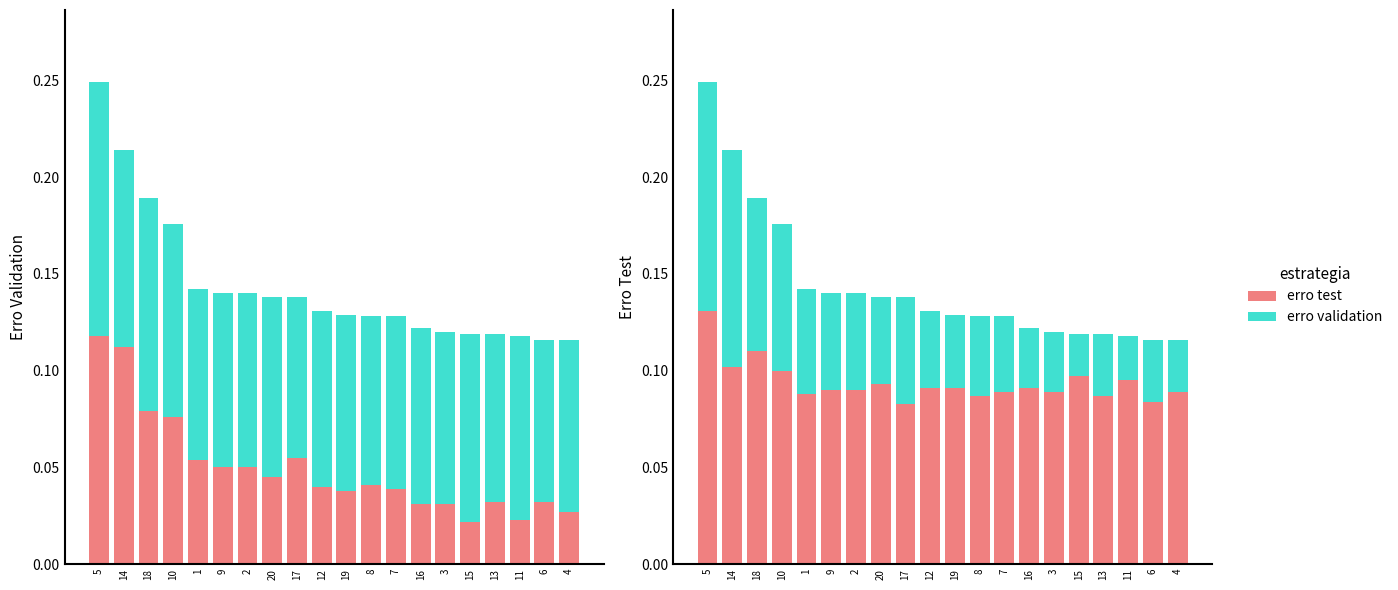

The erro validation series shows 0.0 at 5. True or false?

False